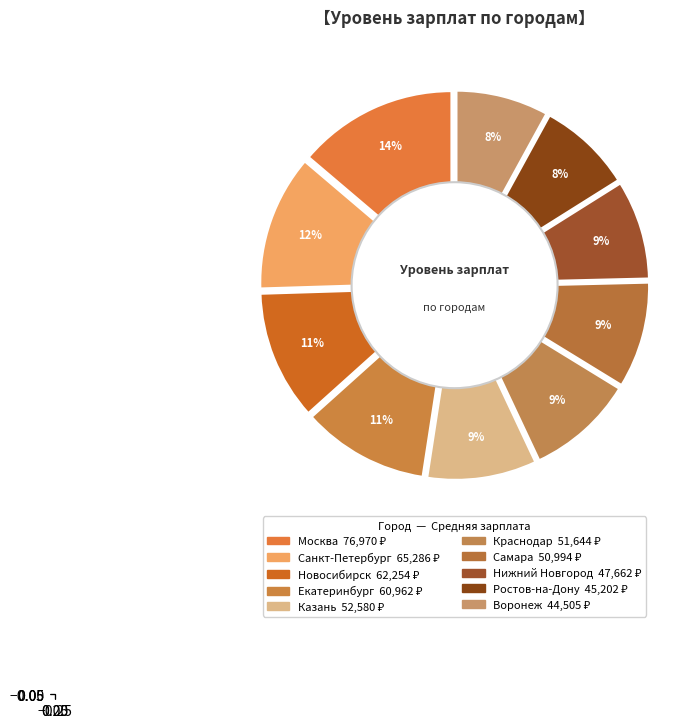

How many segments does this pie chart have?

10